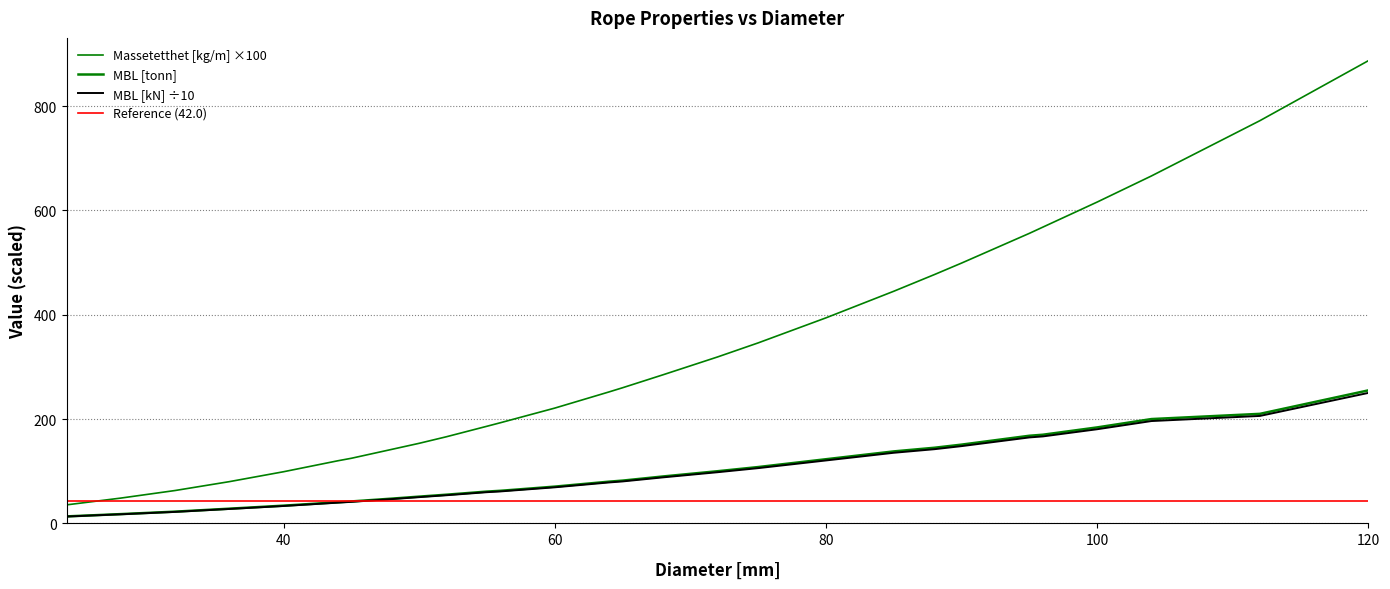

Which series has the largest range (max minus min)?

Massetetthet [kg/m]